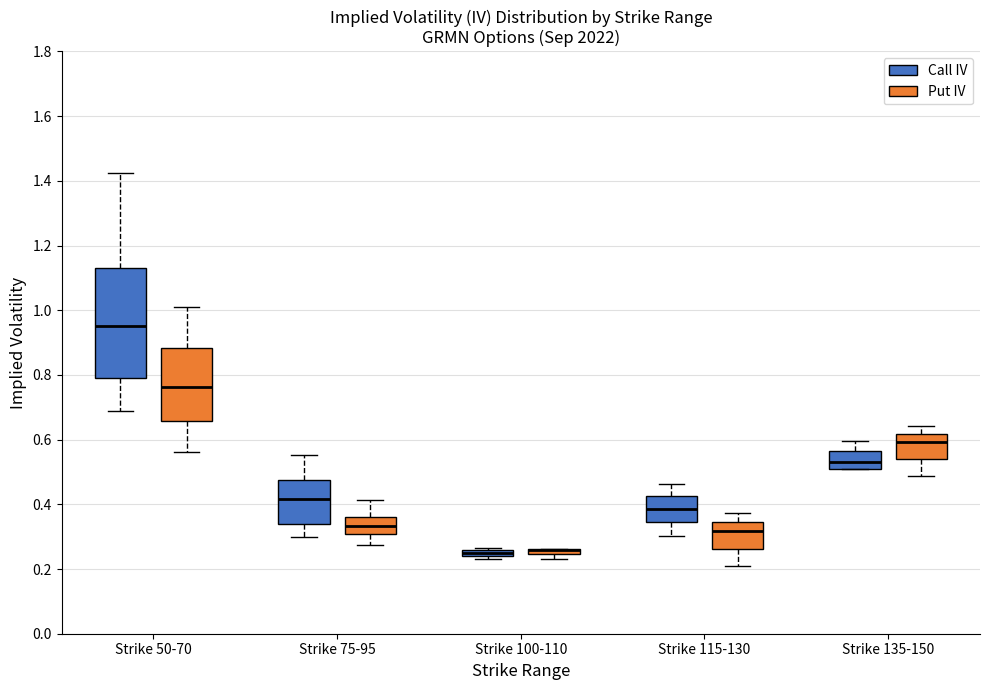

Which box is the tallest, from its lower edge to its upper edge?

Strike 50-70 (Call IV)